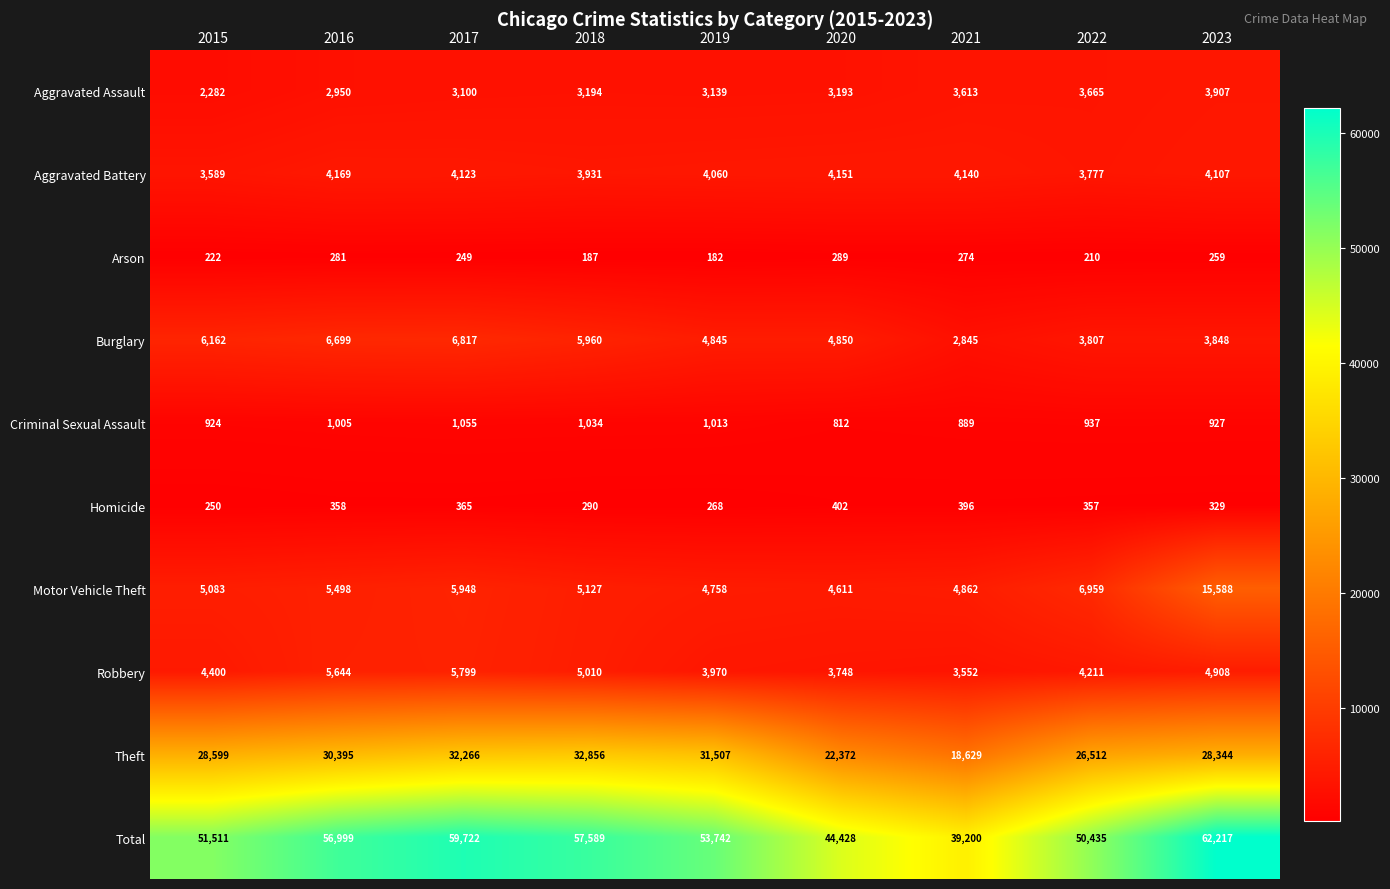

What is the average value of the Total series?

52871